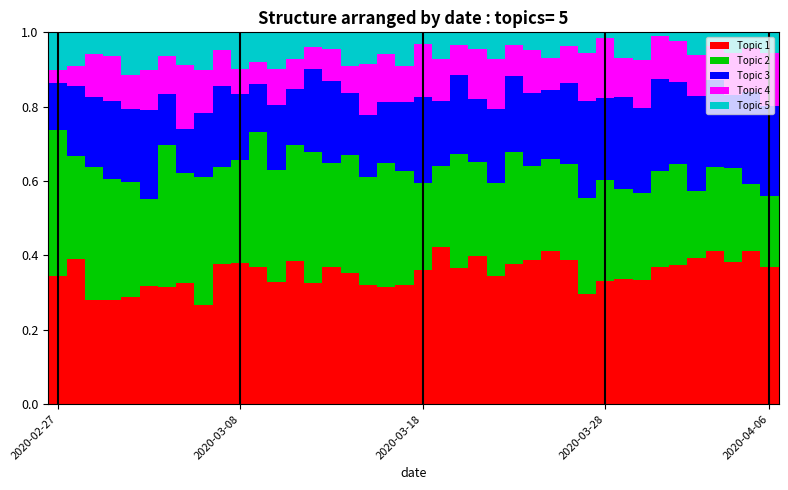

How many bars are there in total?

40